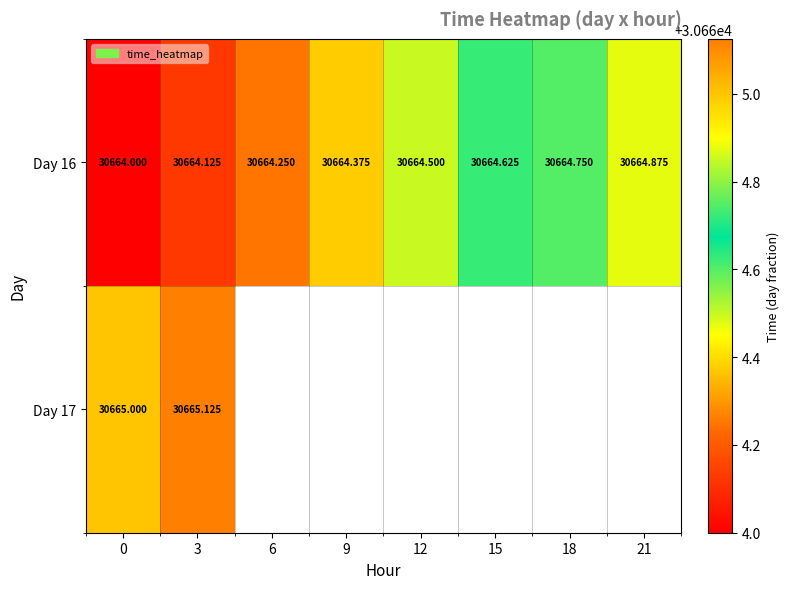

Which has a higher value, 9 or 12?

12